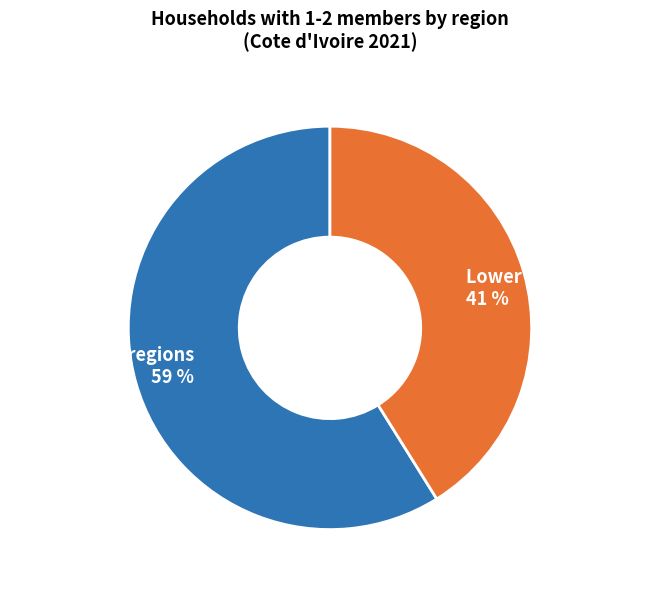

Between Lower share regions 41 % and Higher share regions 59 %, which is larger?

Higher share regions 59 %